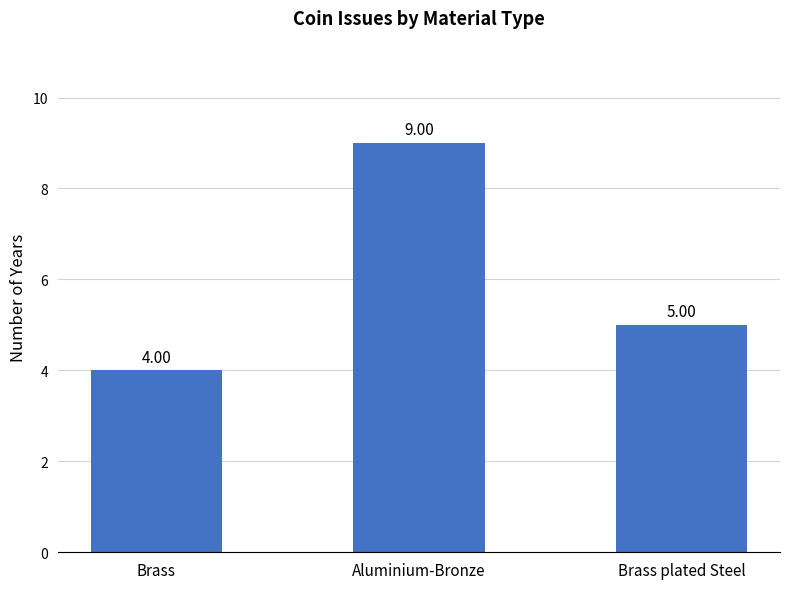

What is the approximate value at Brass?

4